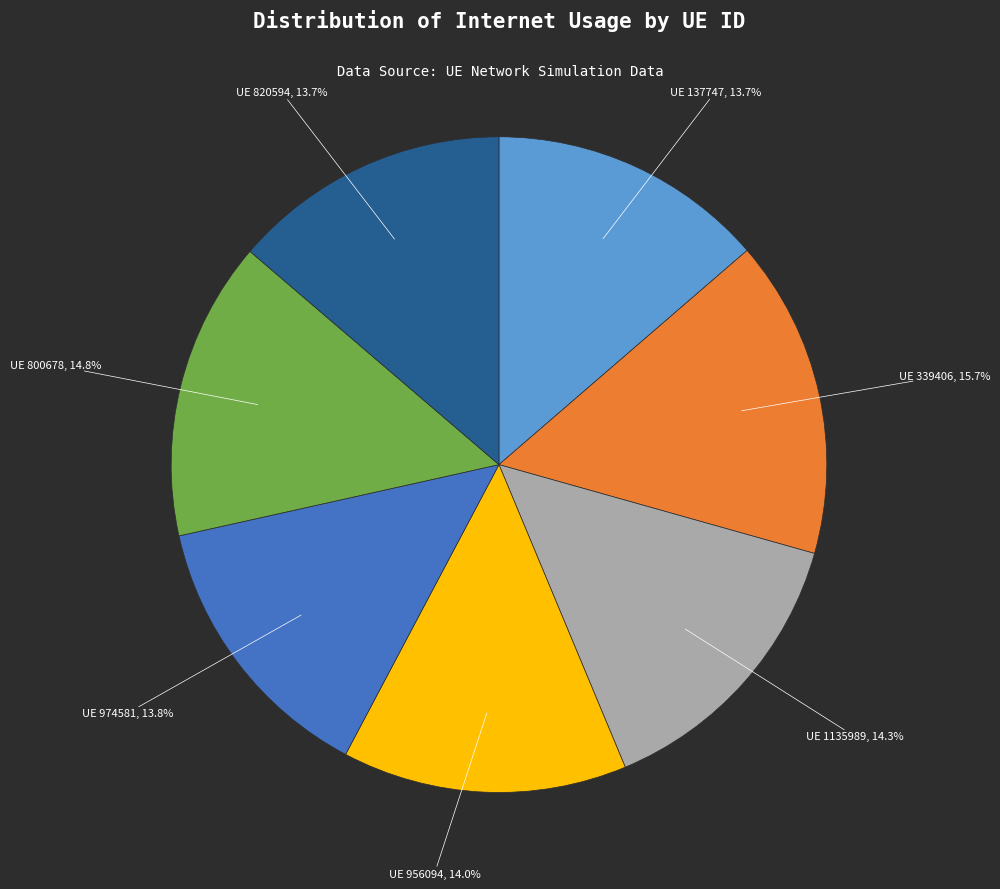

Does any single category account for the majority?

No